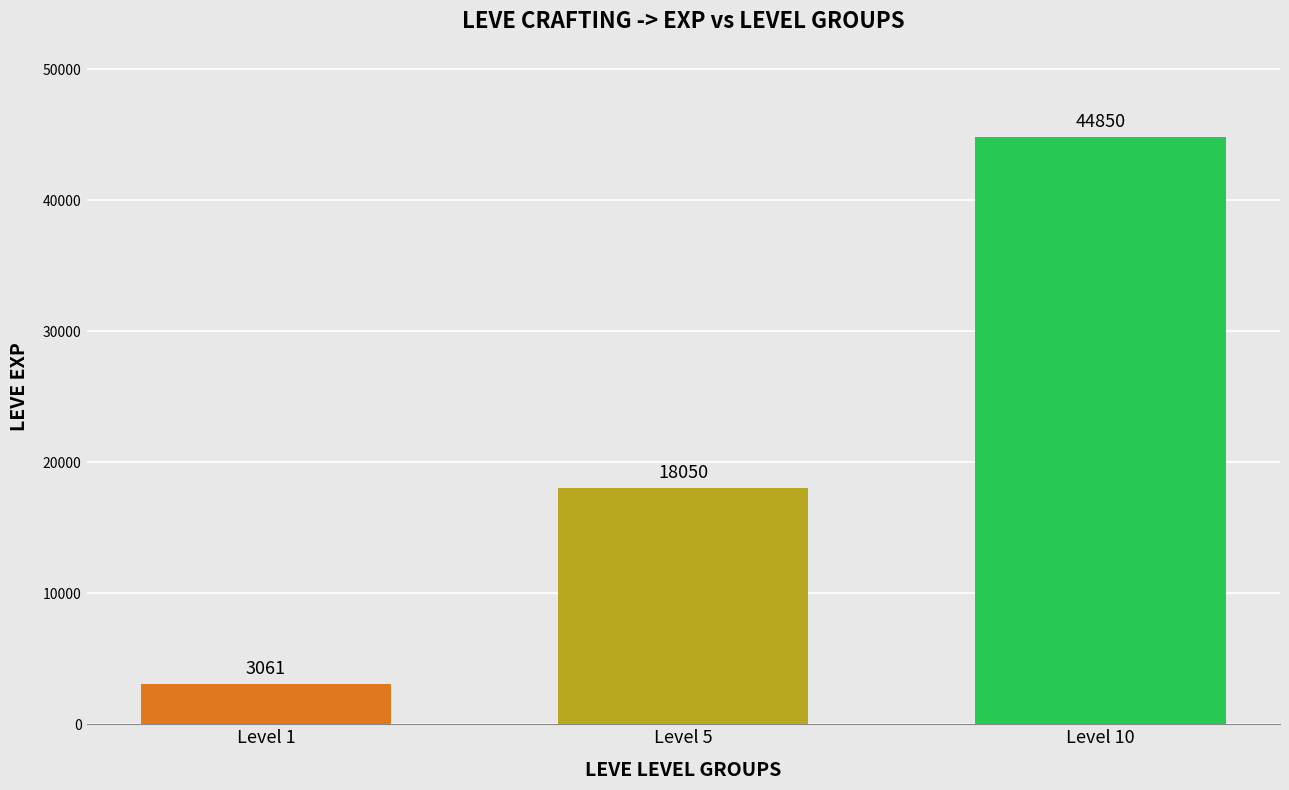

List the labels in order of value, largest first.

Level 10, Level 5, Level 1